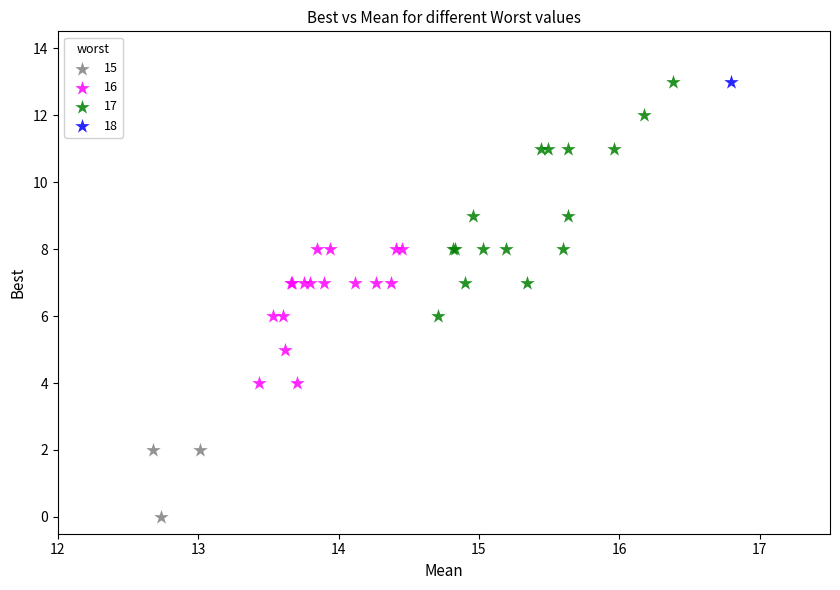

What are all the series names shown in the legend?

15, 16, 17, 18